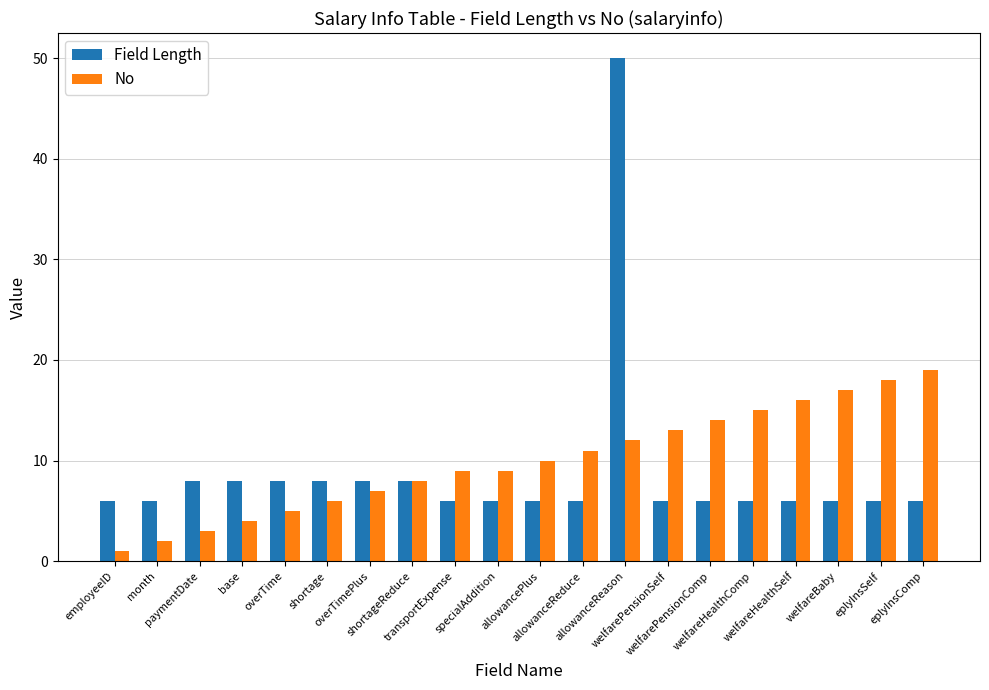

What is the difference between the second highest and minimum values in the No series?

17